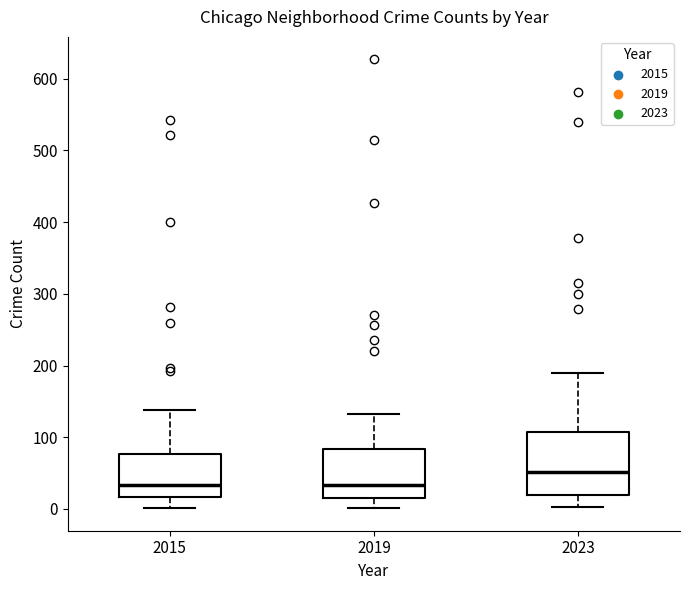

Where does the lower whisker of the box at x = 2023 end on the y-axis? The values are not printed on the chart, so give them approximately, as read against the axis.

0